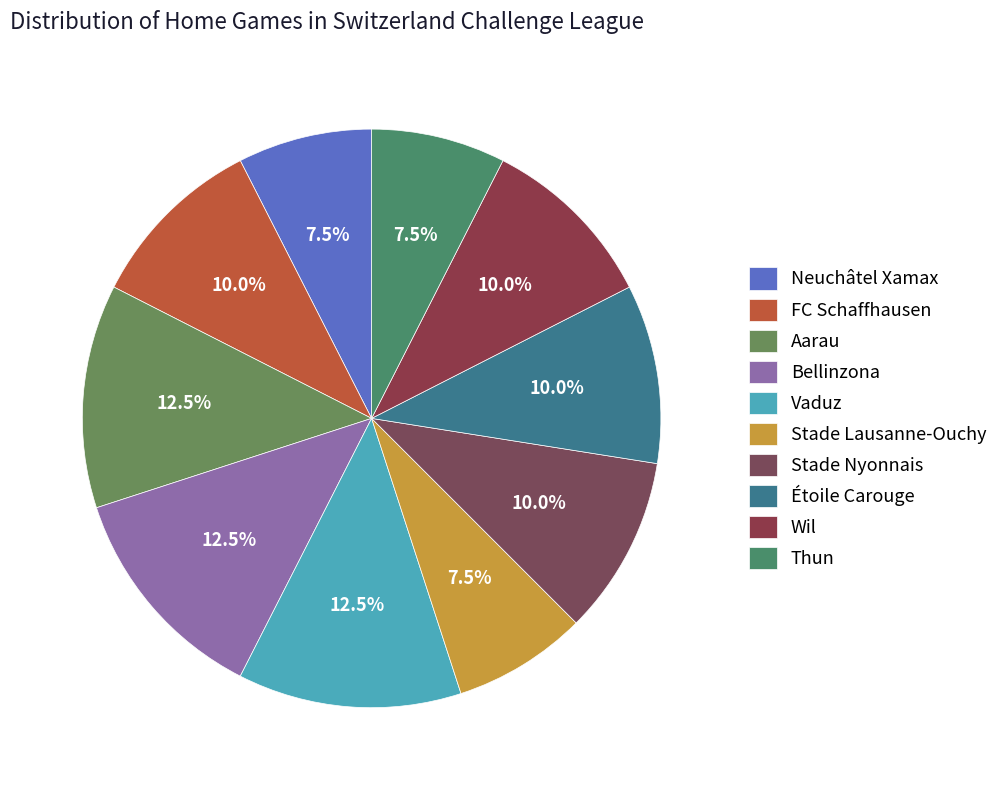

Do Stade Lausanne-Ouchy and Bellinzona together represent more than half of the pie?

No